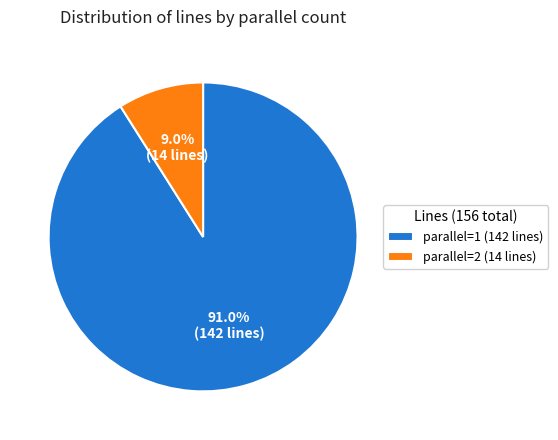

To the nearest percent, what is the average slice percentage?

50%